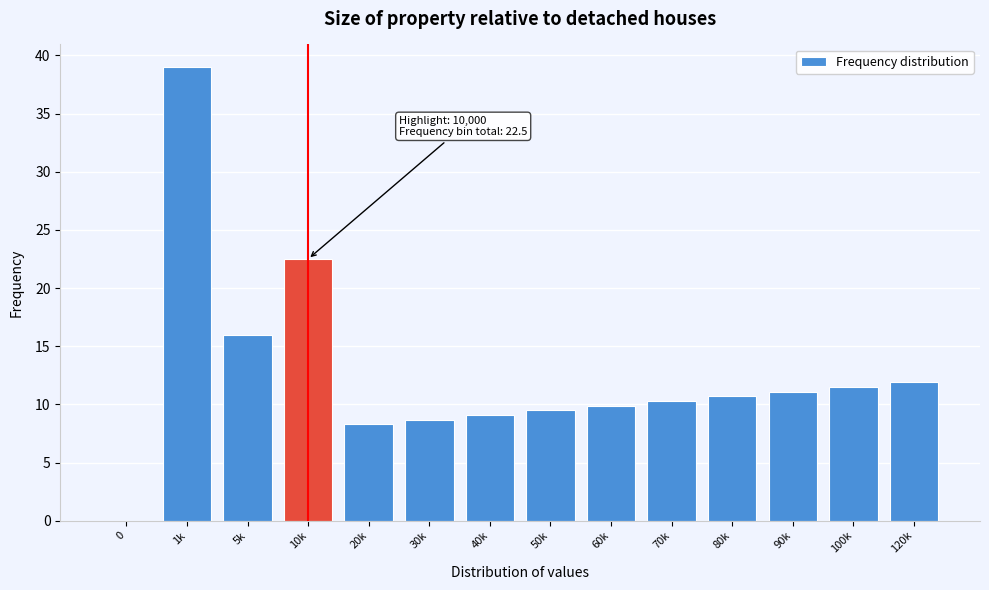

Reading left to right, what are all the values shown in this chart?

0=0.0	1k=39.0	5k=16.0	10k=22.5	20k=8.3	30k=8.7	40k=9.1	50k=9.5	60k=9.9	70k=10.3	80k=10.7	90k=11.1	100k=11.5	120k=11.9